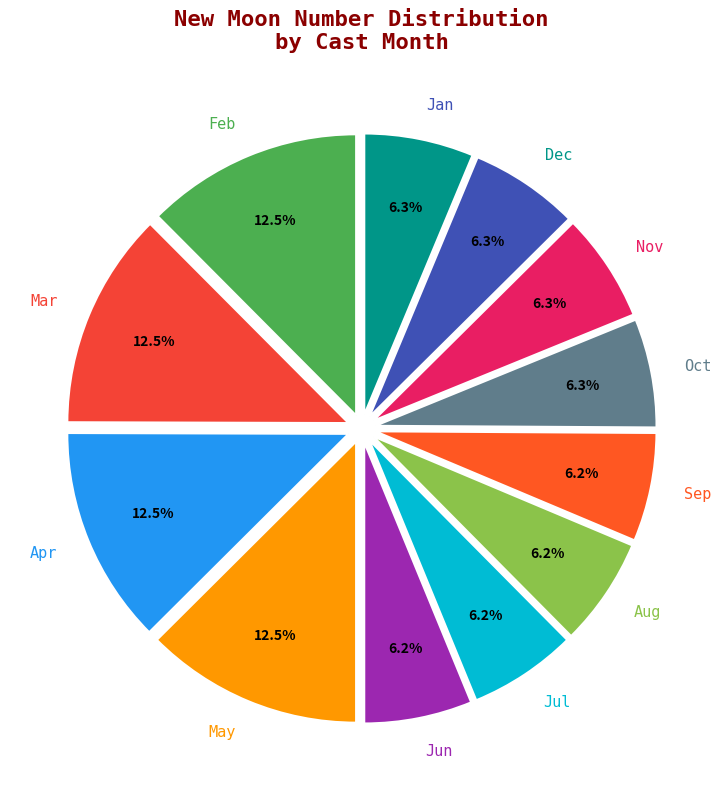

Which has a higher value, Jan or Apr?

Apr